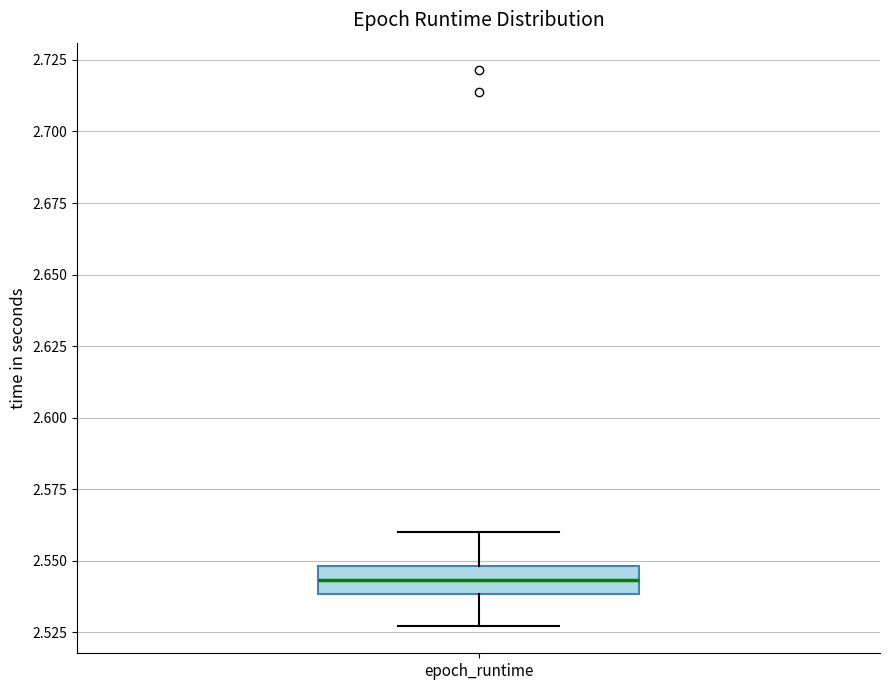

Transcribe this box plot: give where the median line is, the range the box spans, and where the two whiskers end, as read against the y-axis. The values are not printed on the chart, so give them approximately, as read against the axis.

median 2.545, box 2.540 to 2.550, whiskers 2.525 to 2.560